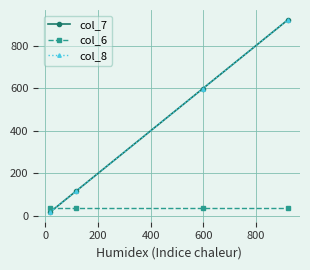

Reading left to right, what are all the values shown in this chart?

col_7: 18	115	598	922
col_6: 36	36	36	36
col_8: 18	115	598	922